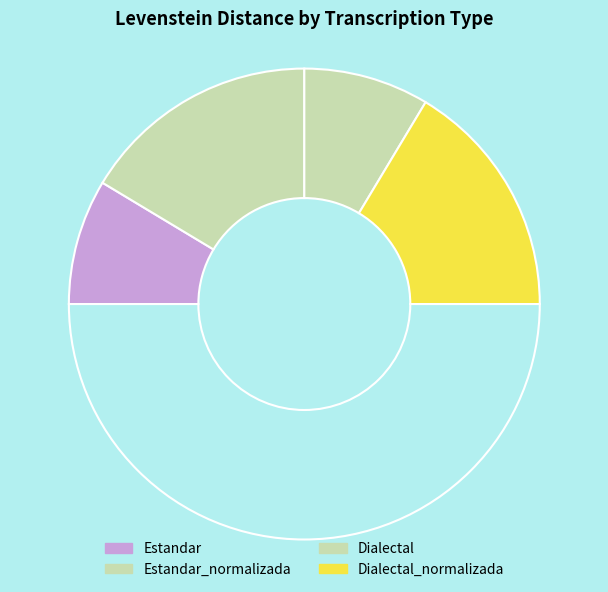

Is there a majority slice in this chart?

No